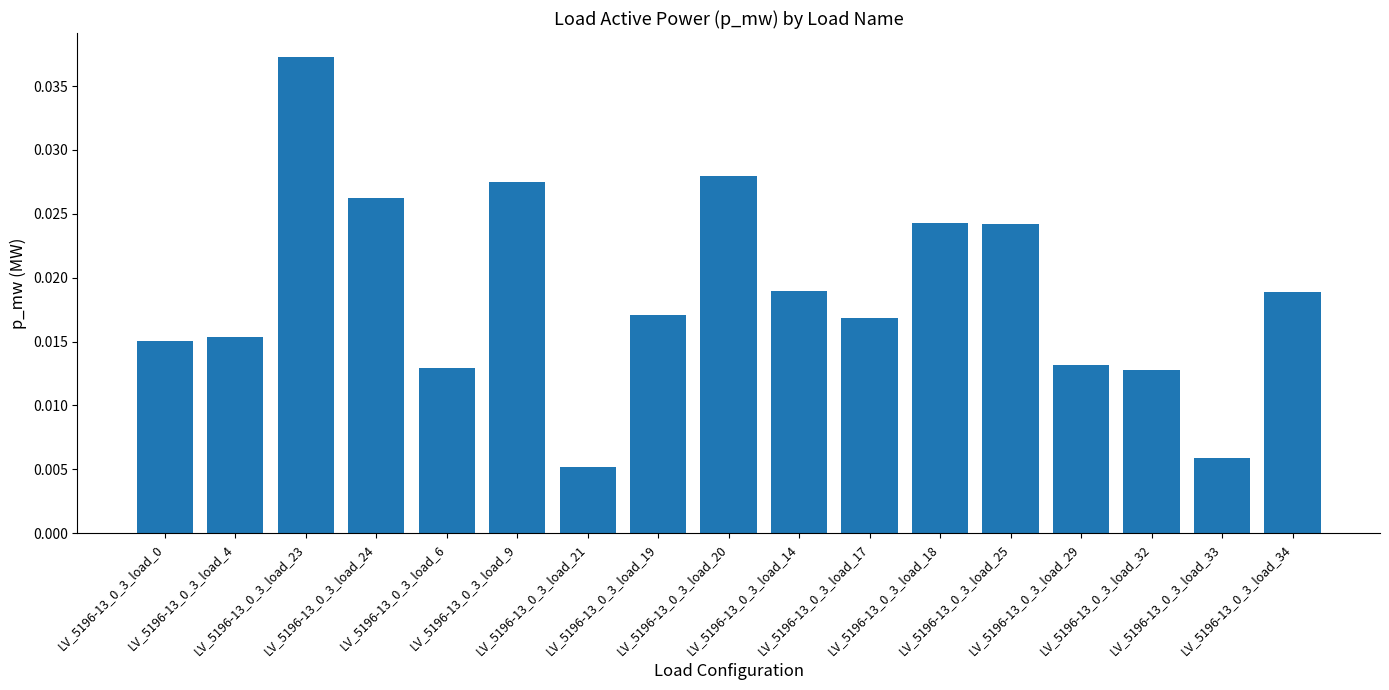

Count the values in the range 0 to 1.

17